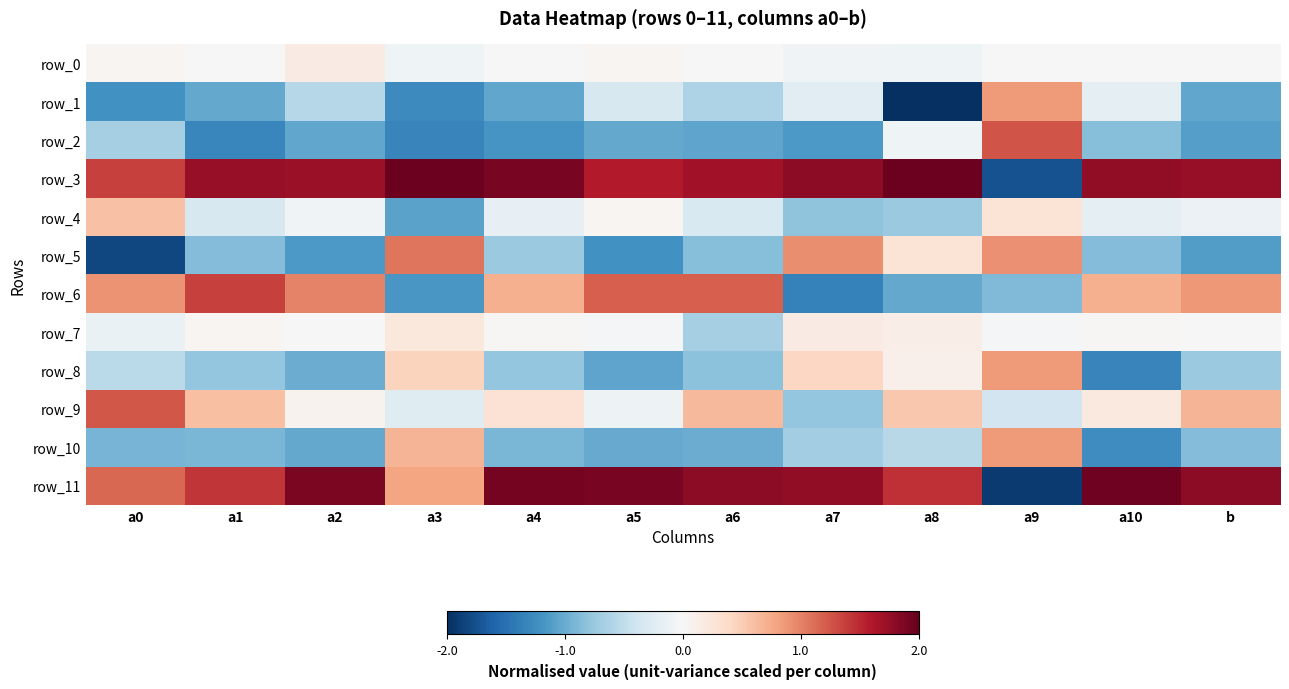

Which series changed the most between a0 and a8?

row_5